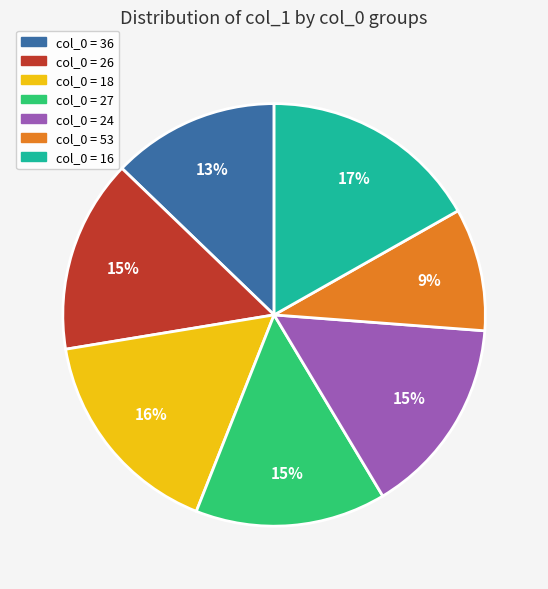

Is there any slice that represents more than half of the pie?

No